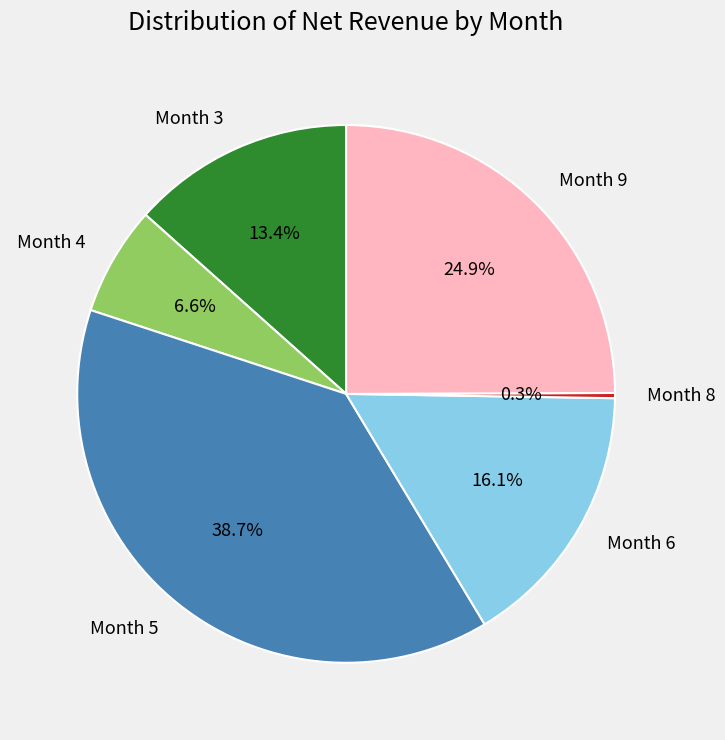

Is the sum of Month 3 and Month 4 greater than half?

No